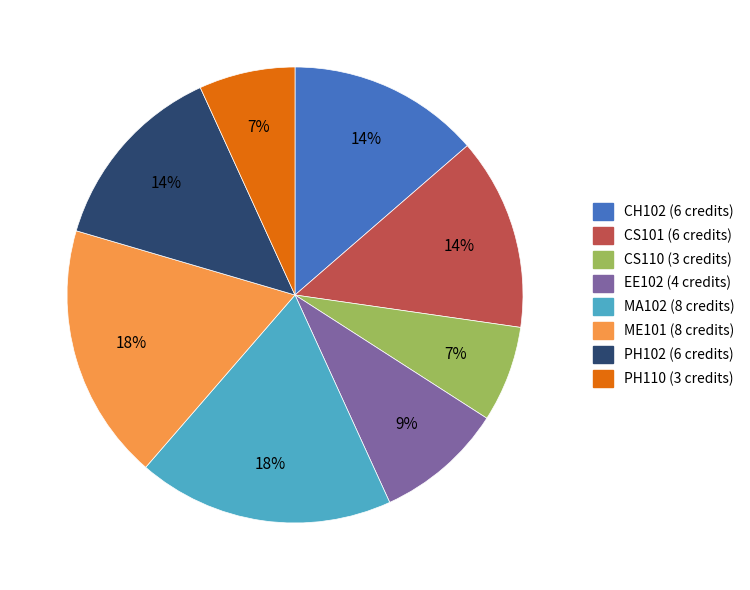

Does CH102 account for over 50% of the chart?

No